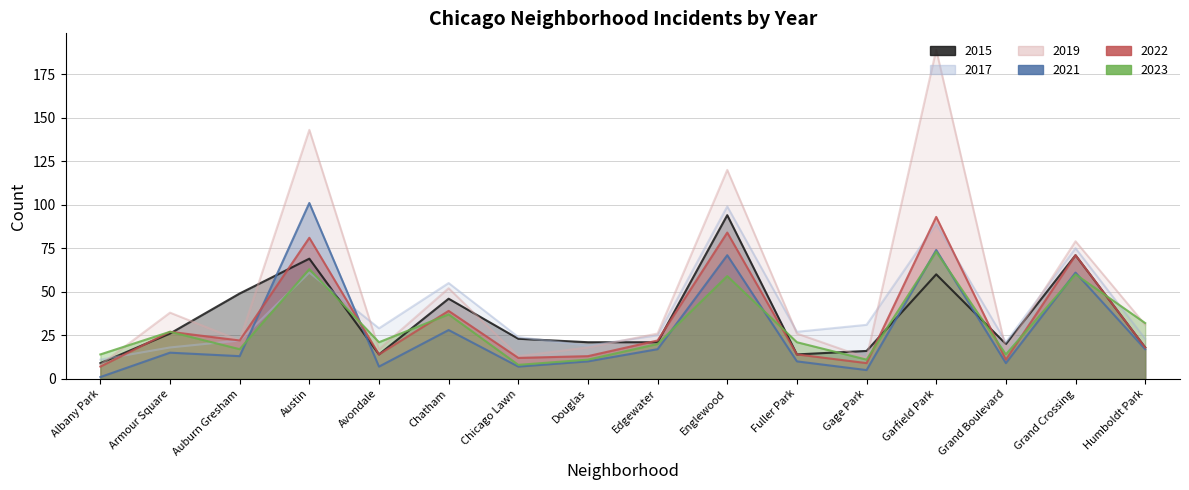

What is the lowest value of the 2022 series?

7